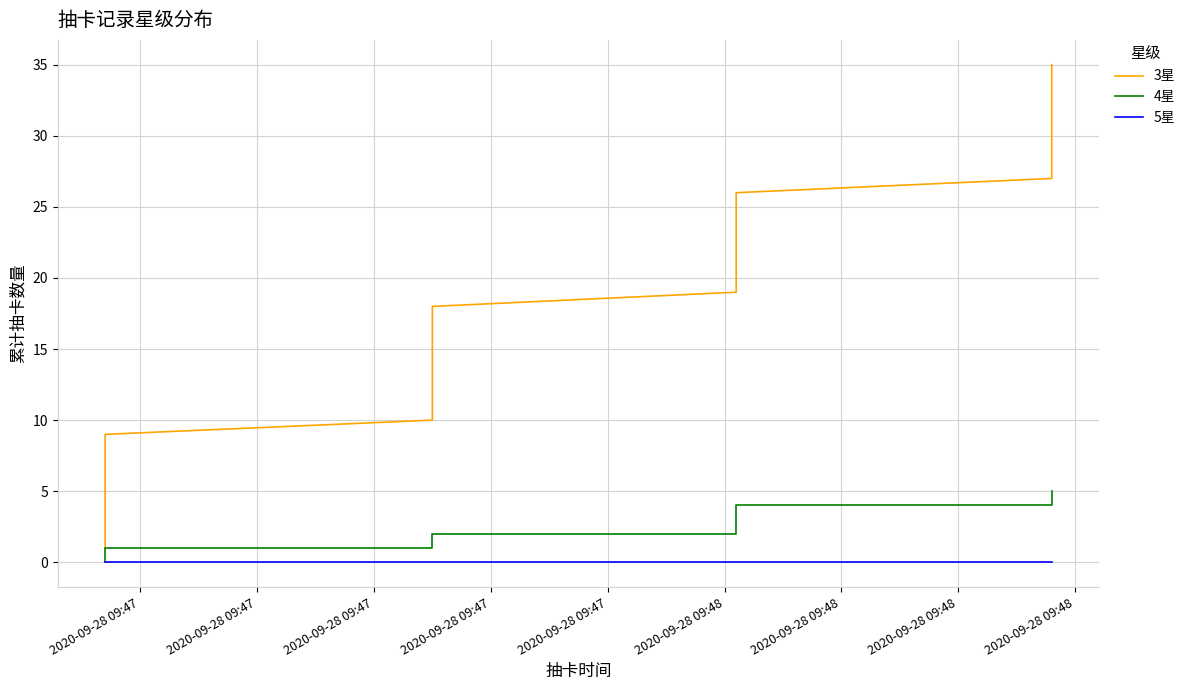

Reading left to right, extract all data points from this chart.

3星: 1	2	3	4	5	6	7	8	9	9	10	11	12	13	14	15	16	17	17	18	19	20	21	22	23	24	25	26	26	26	27	28	29	30	31	31	32	33	34	35
4星: 0	0	0	0	0	0	0	0	0	1	1	1	1	1	1	1	1	1	2	2	2	2	2	2	2	2	2	2	3	4	4	4	4	4	4	5	5	5	5	5
5星: 0	0	0	0	0	0	0	0	0	0	0	0	0	0	0	0	0	0	0	0	0	0	0	0	0	0	0	0	0	0	0	0	0	0	0	0	0	0	0	0